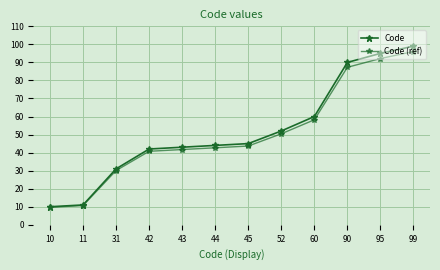

True or false: Code has a value of 95.0 at 95.

True